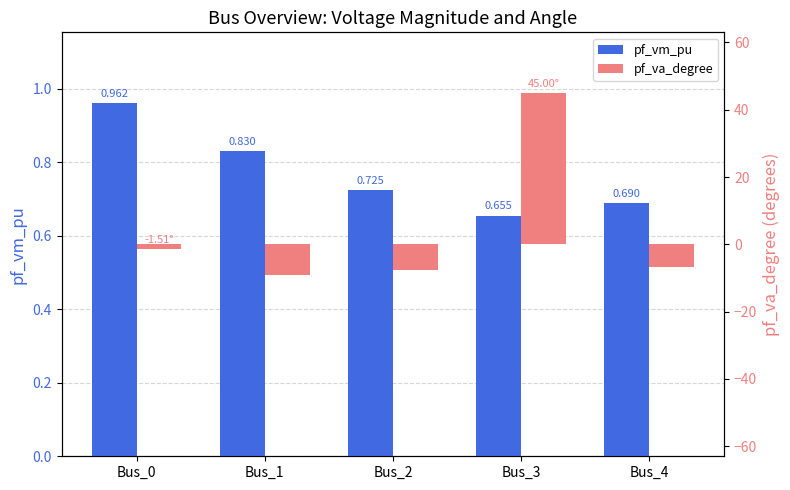

List the labels in order of pf_vm_pu value, largest first.

Bus_0, Bus_1, Bus_2, Bus_4, Bus_3